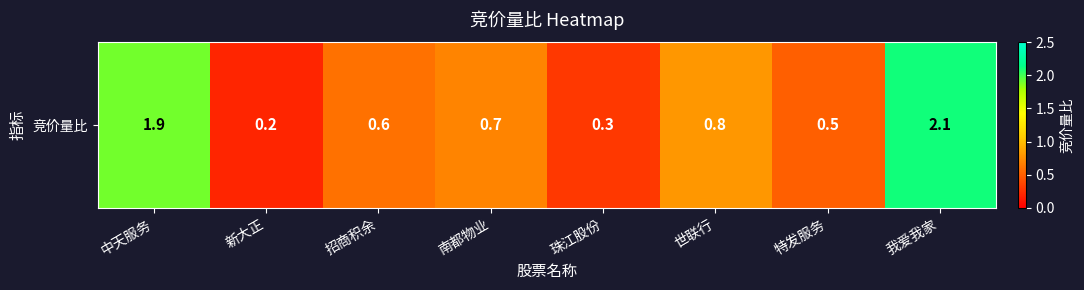

What is the sum of all values?

7.1